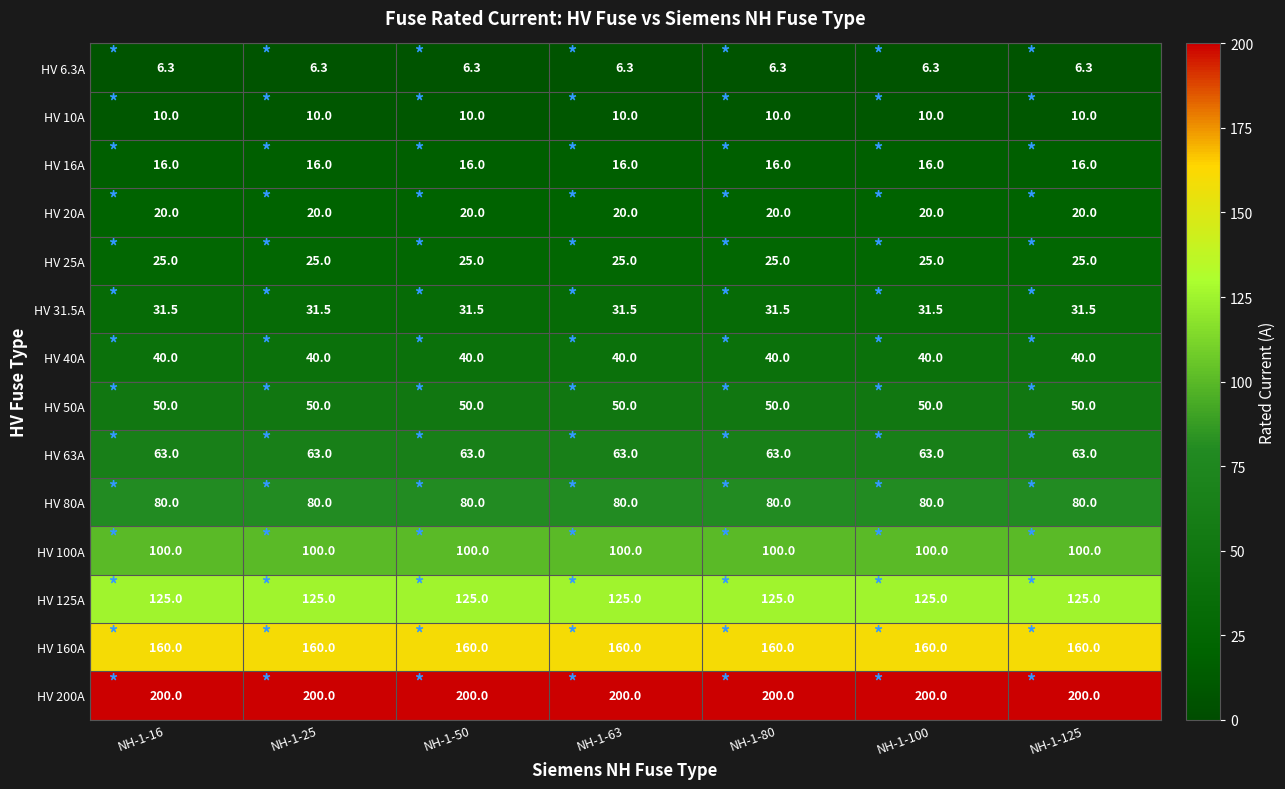

Is it true that HV 10A equals 10.0 at NH-1-16?

True